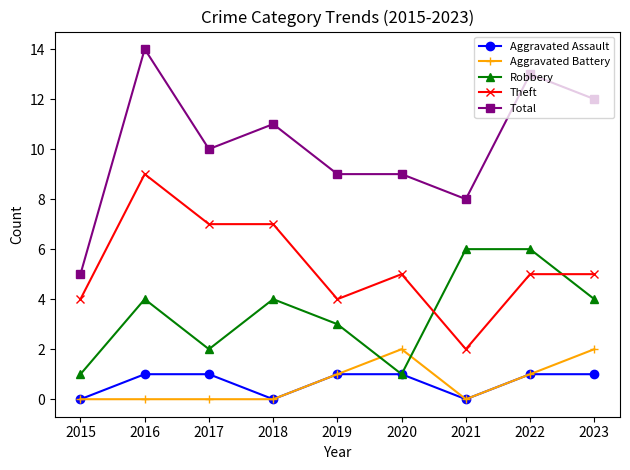

Does the chart display data point markers on the line(s)?

Yes